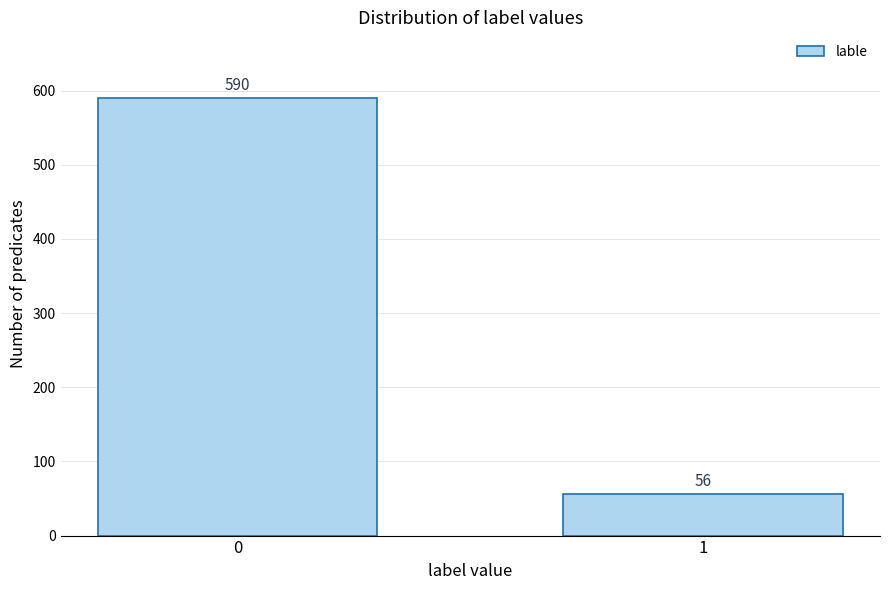

Reading right to left, transcribe all the data shown in this chart.

1=56	0=590